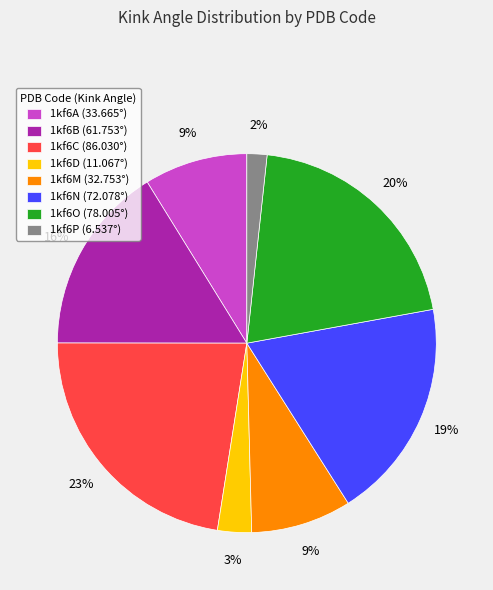

Is there any slice that represents more than half of the pie?

No